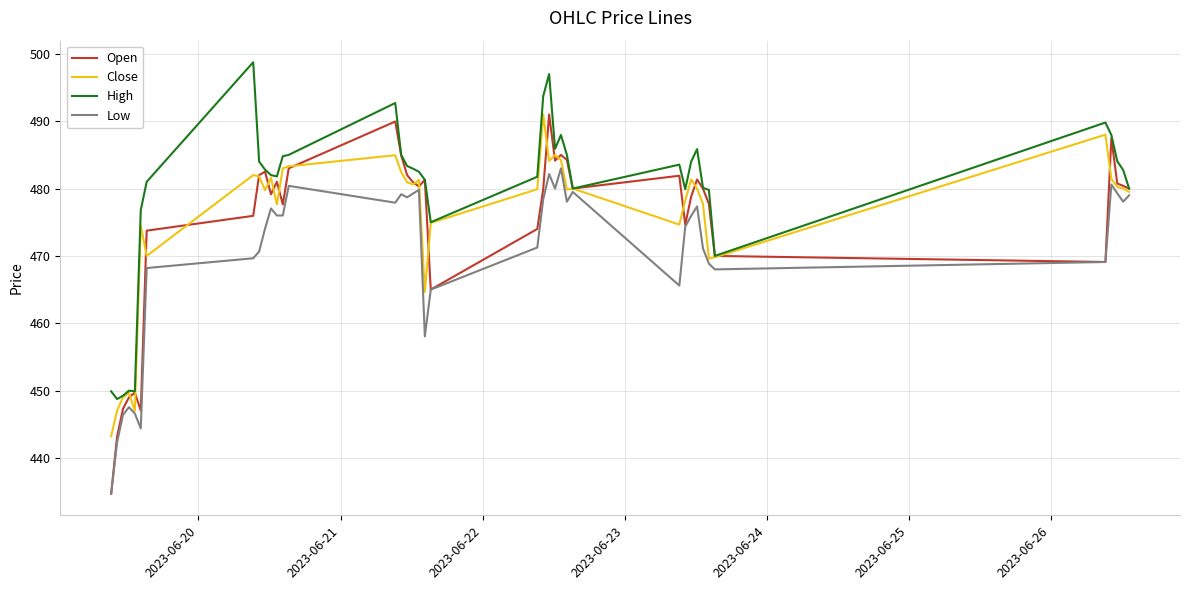

Which series has the widest spread of values?

Open